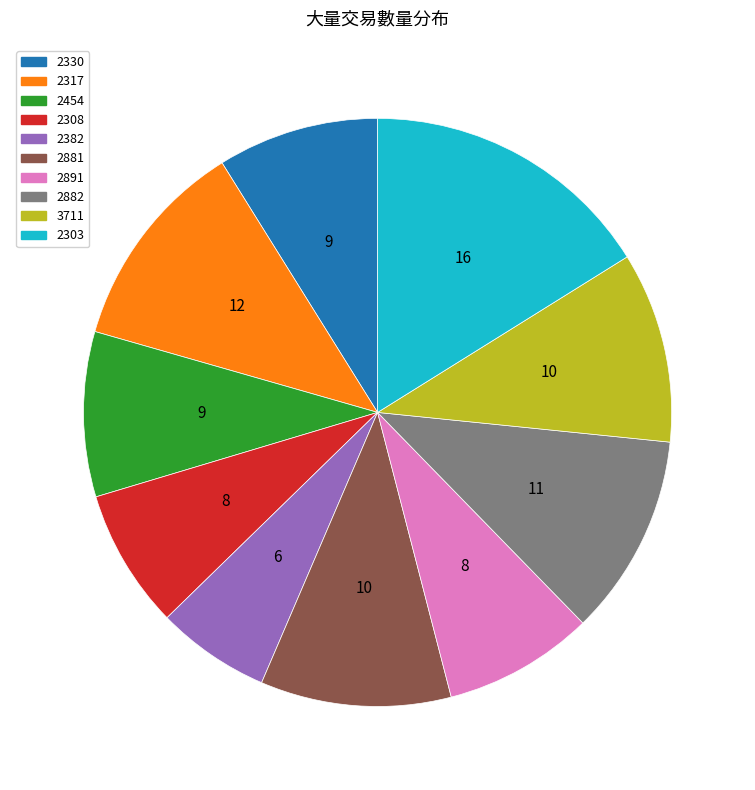

How many slices are in this pie chart?

10